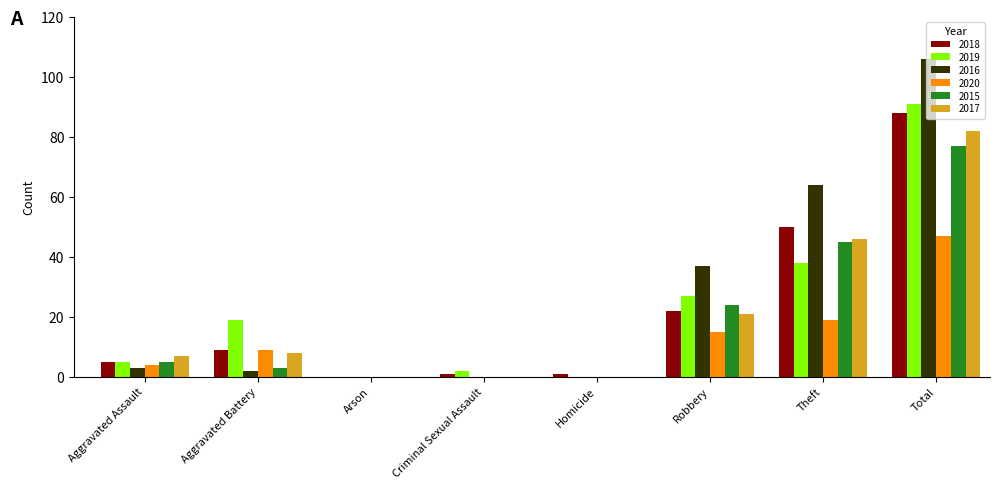

Which series has the largest range (max minus min)?

2016